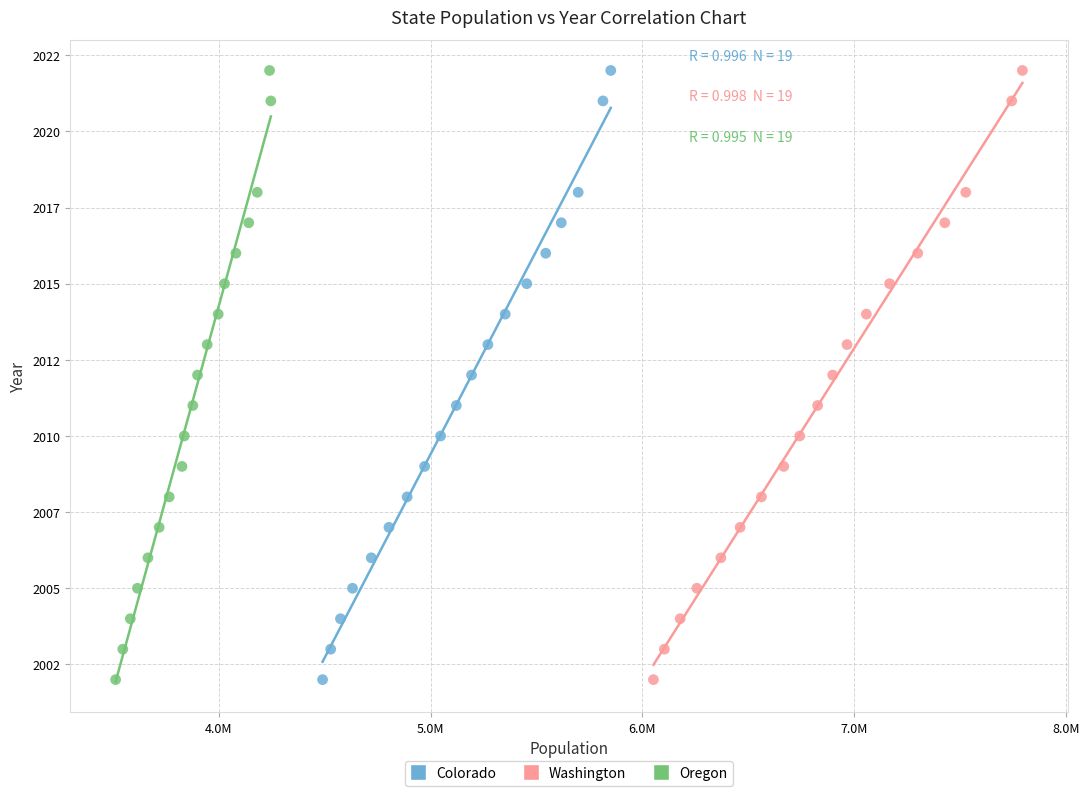

What are all the series names shown in the legend?

Colorado, Washington, Oregon